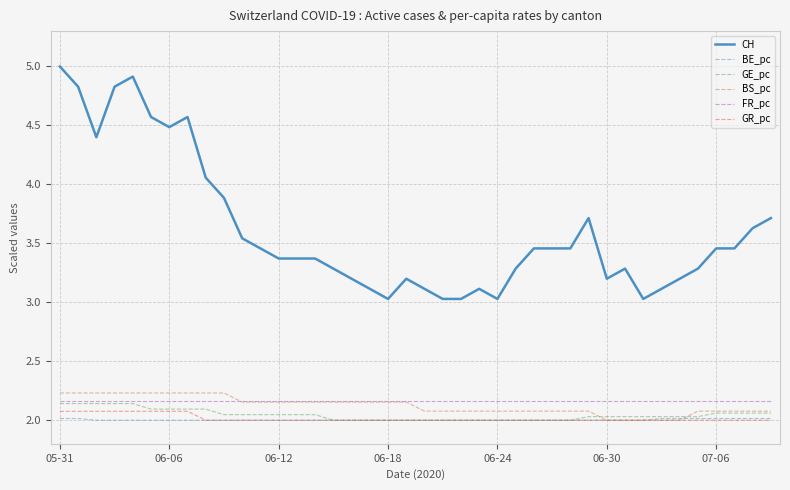

What is the greatest value displayed?

5.0